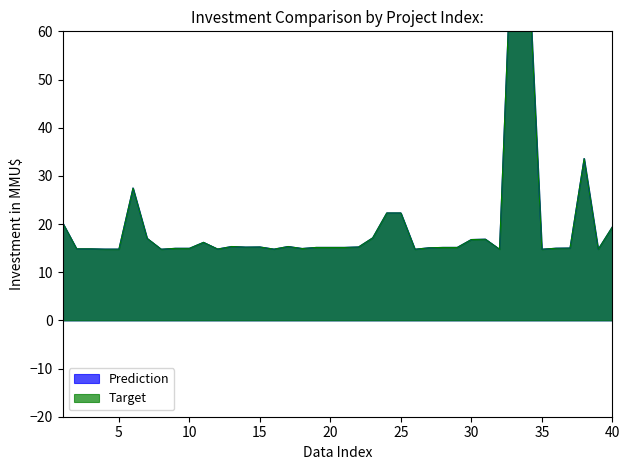

What is the maximum value for Target?

89.1